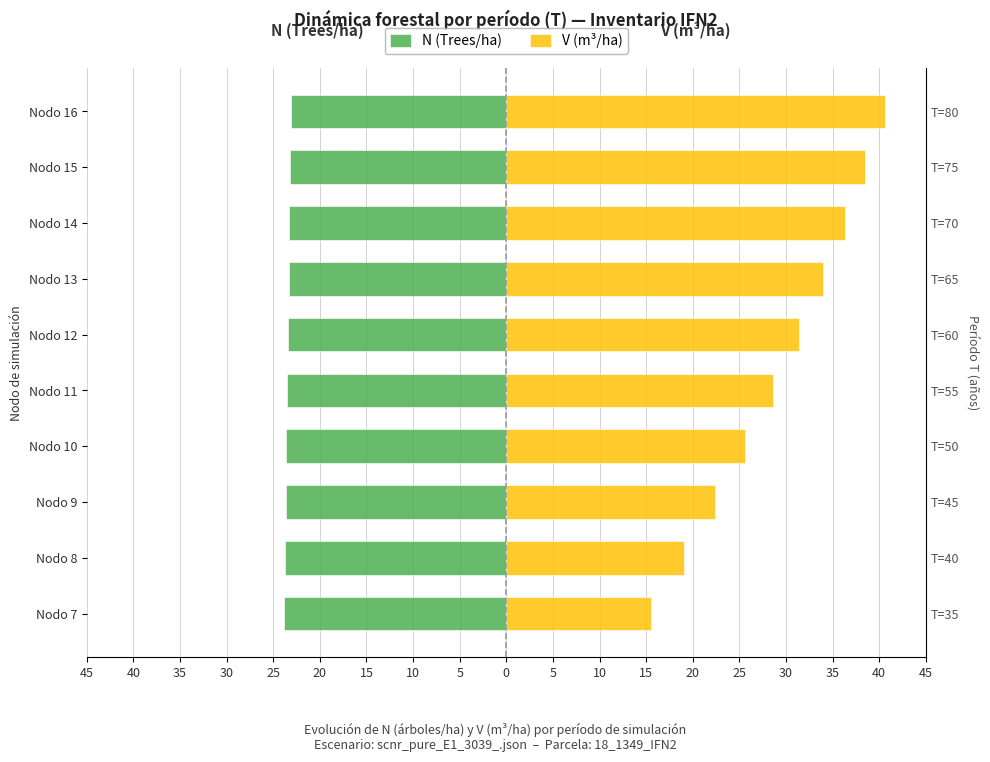

Rank the series at Nodo 10 from lowest to highest value.

N (Trees/ha), V (m³/ha)